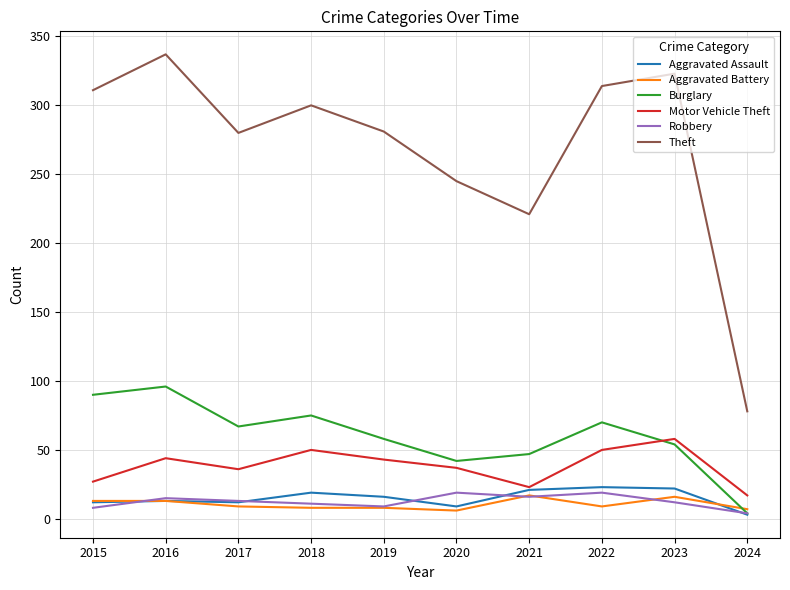

Which series has the largest range (max minus min)?

Theft